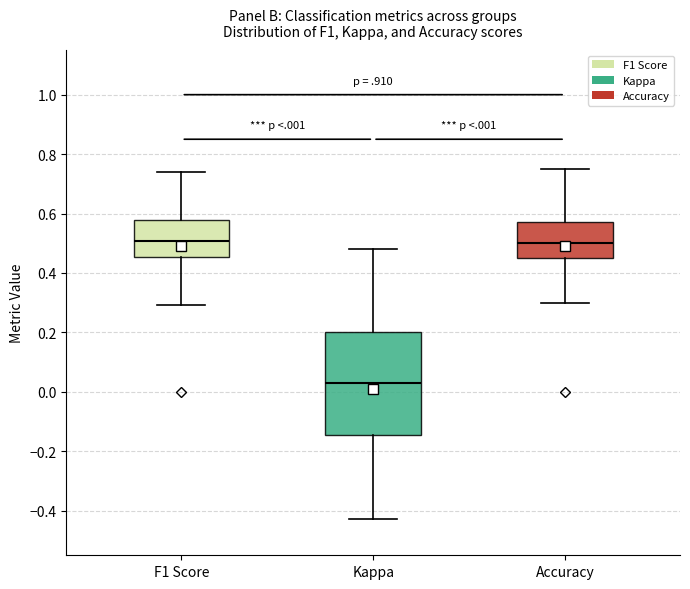

Reading left to right, transcribe this box plot: for each box, give where its median line is, the range the box spans, and where its two whiskers end, as read against the y-axis. The values are not printed on the chart, so give them approximately, as read against the axis.

F1 Score: median 0.50, box 0.46 to 0.58, whiskers 0.30 to 0.74
Kappa: median 0.02, box -0.14 to 0.20, whiskers -0.42 to 0.48
Accuracy: median 0.50, box 0.46 to 0.58, whiskers 0.30 to 0.76